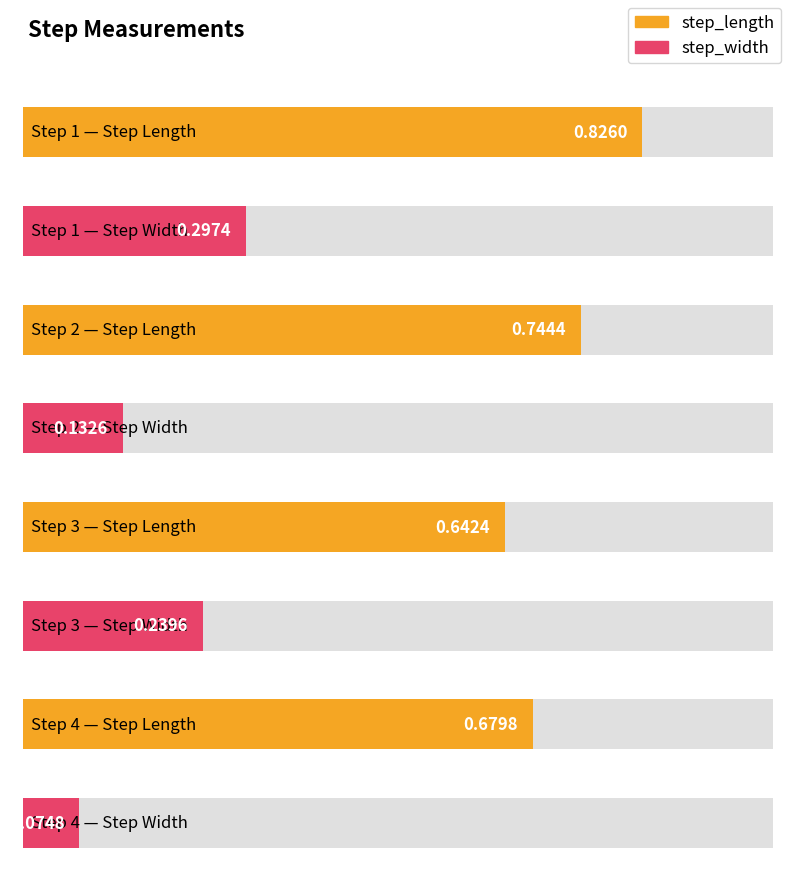

How many distinct data groups are displayed?

2